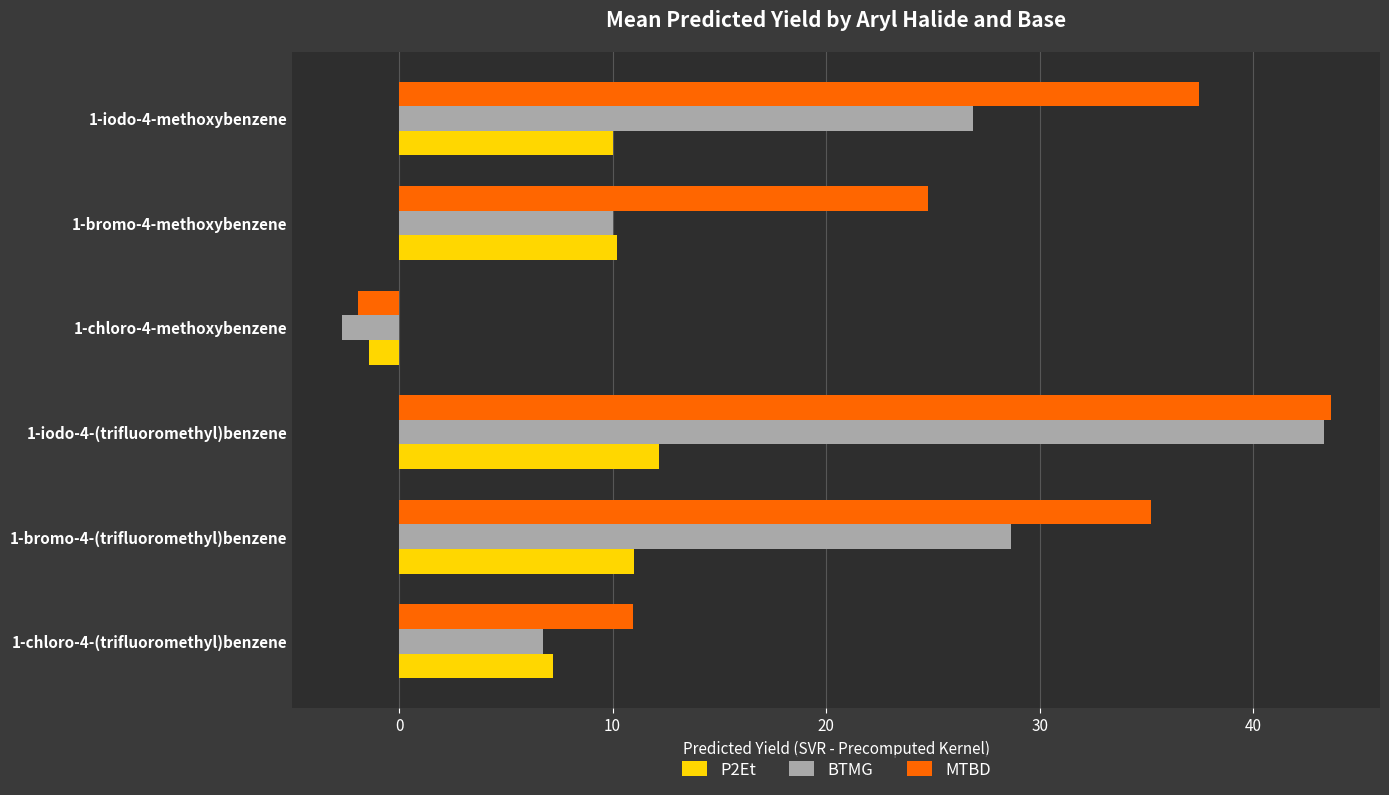

What is the minimum value shown in the chart?

-2.7